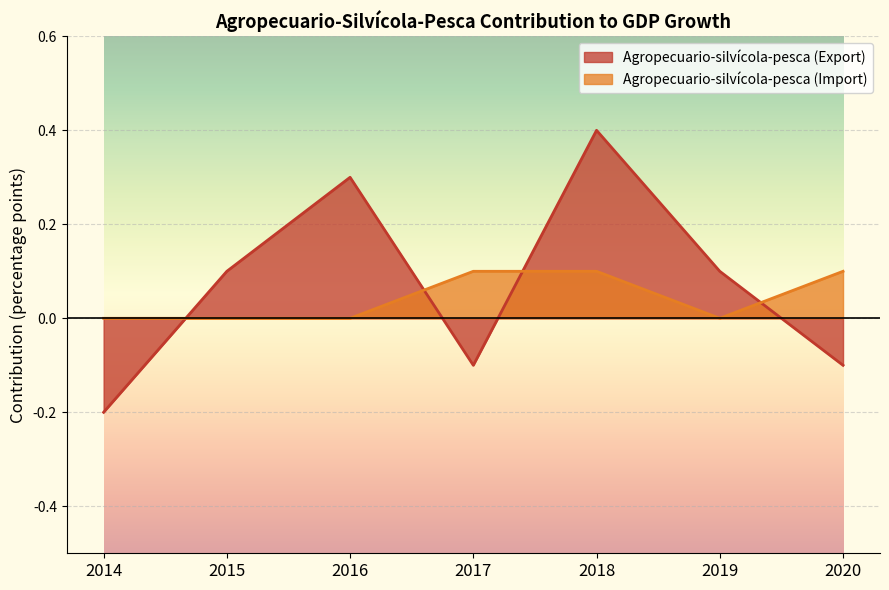

How many Agropecuario-silvícola-pesca (Import) values are between 0 and 1?

7